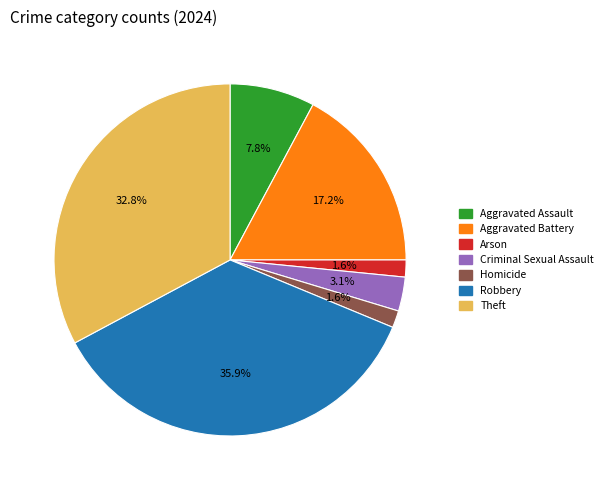

What is the largest slice in the pie chart?

Robbery